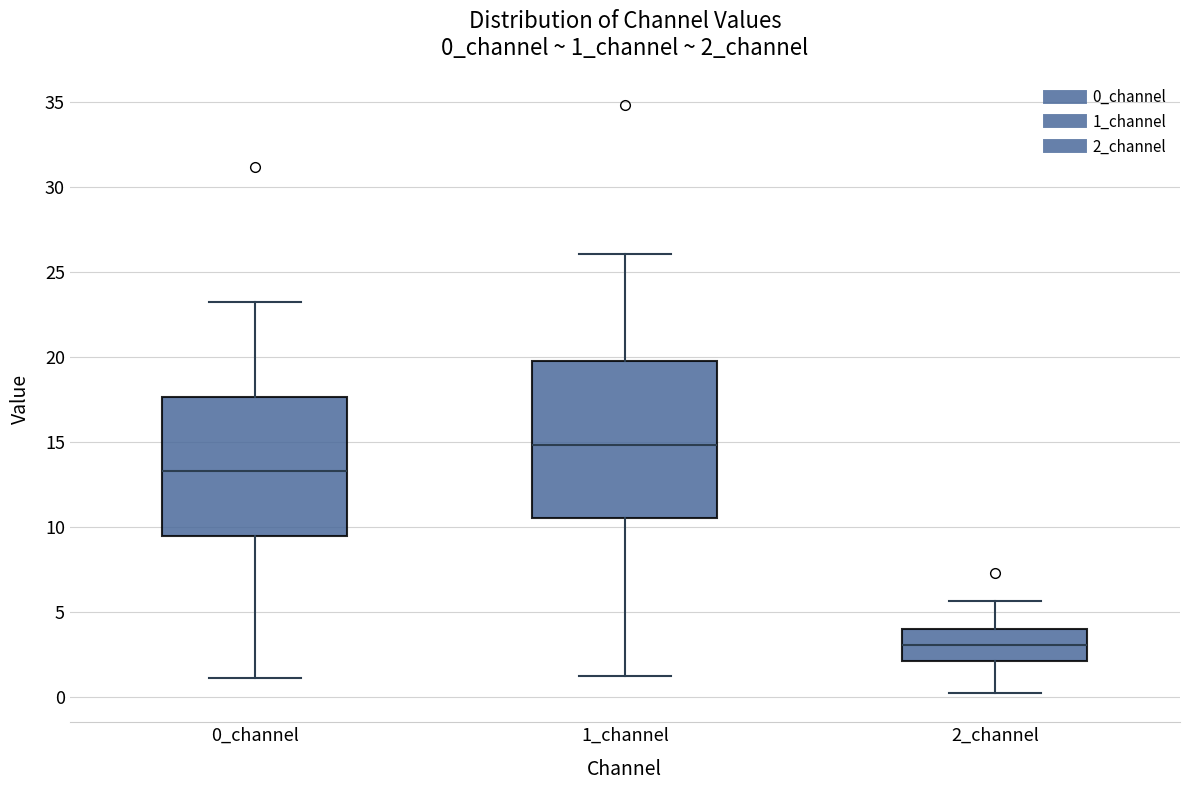

Comparing the boxes themselves (not the whiskers), which one is the tallest?

1_channel